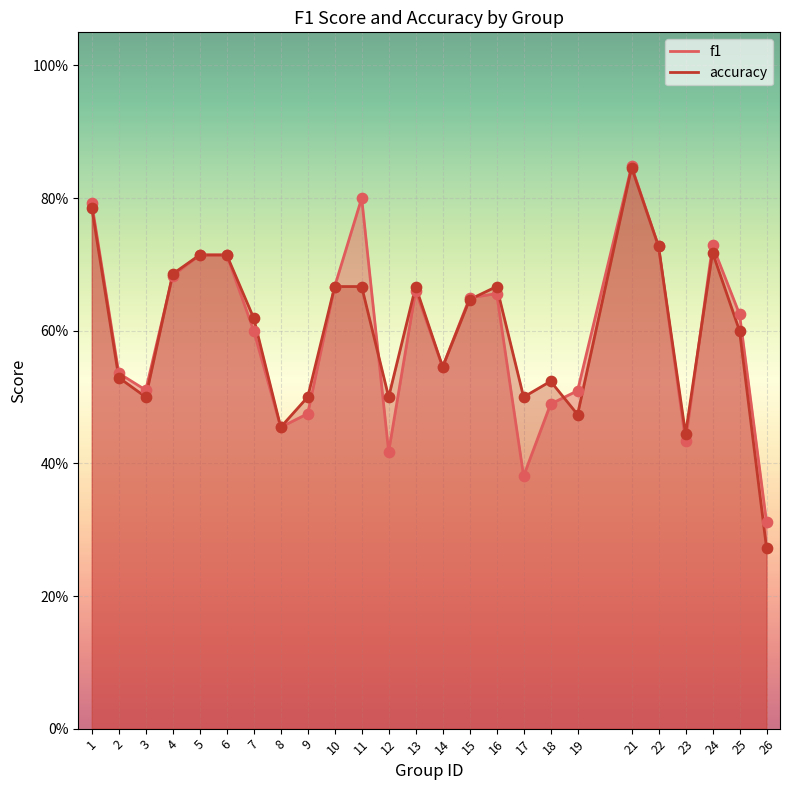

What are all the series names shown in the legend?

f1, accuracy